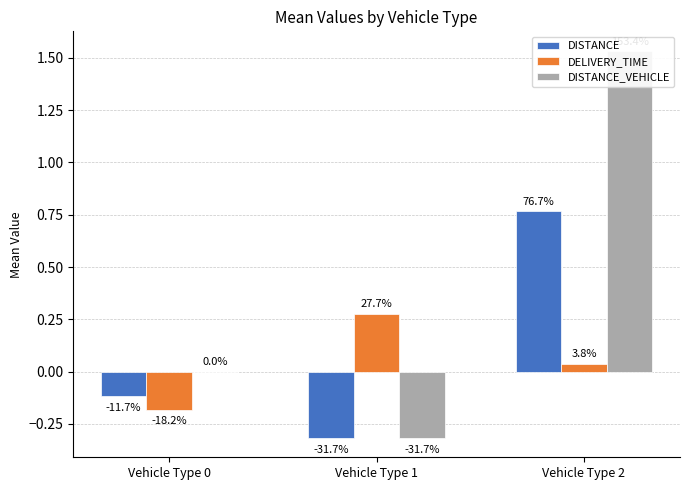

Which category has the lowest value across all series?

Vehicle Type 1